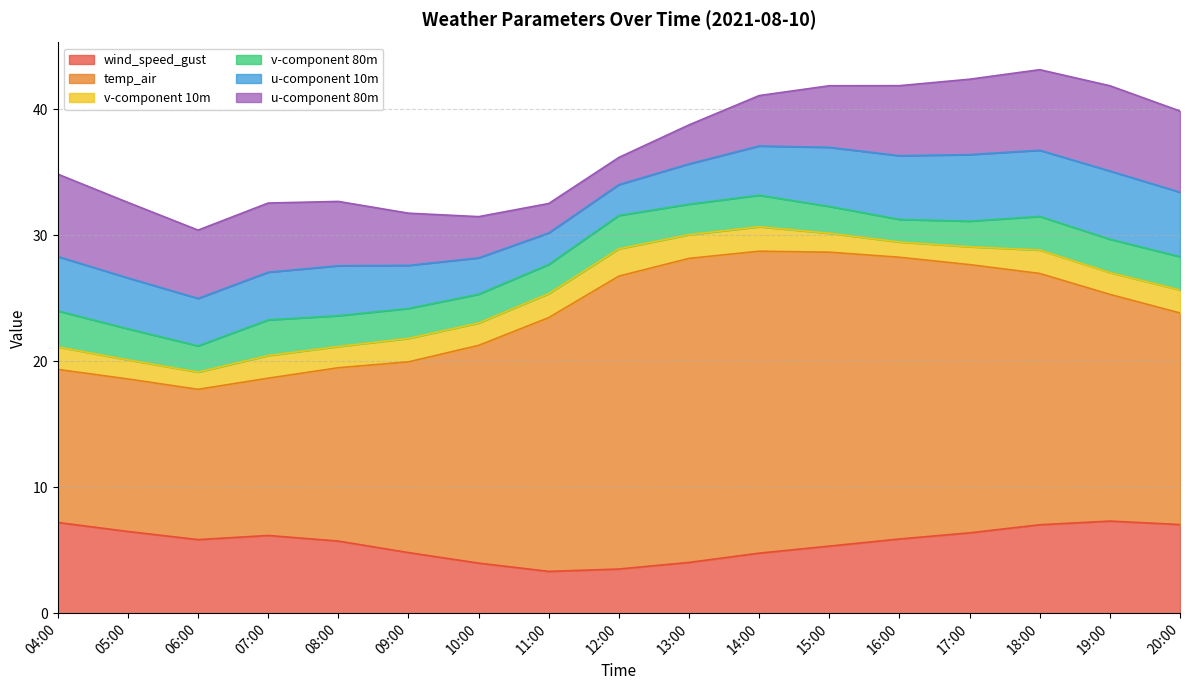

Where is the first local maximum for u-component 10m?

08:00